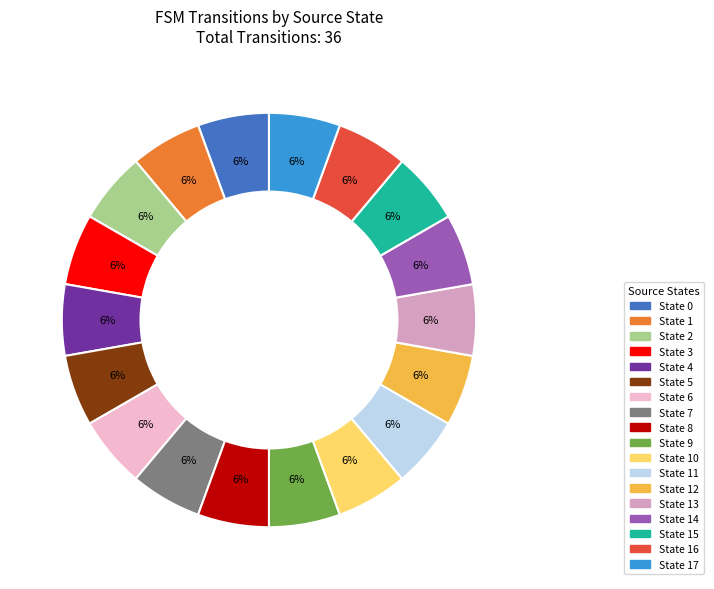

To the nearest percent, what is the average slice percentage?

6%